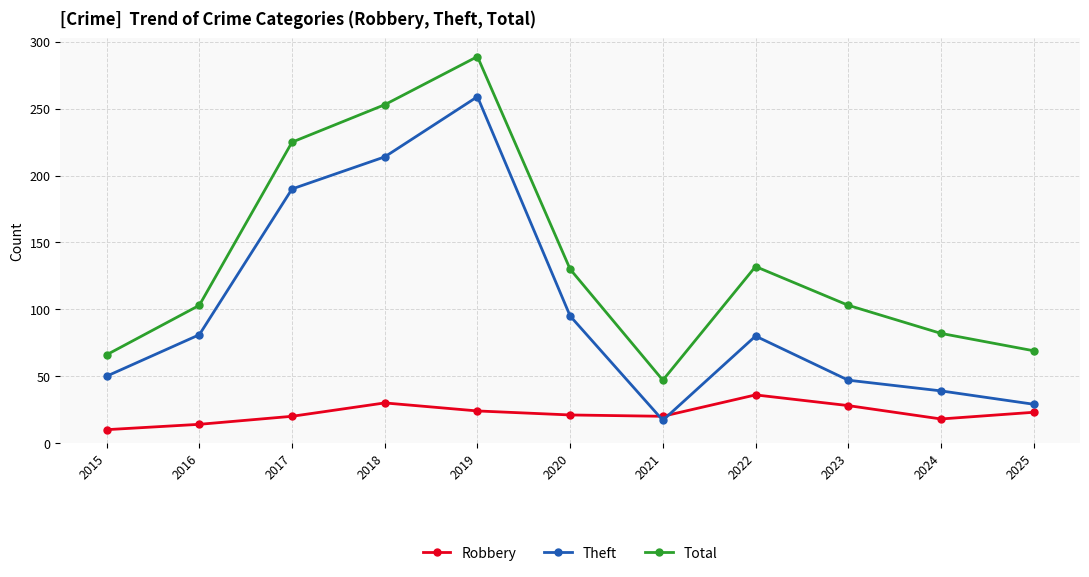

List the series in order of their overall mean, lowest first.

Robbery, Theft, Total